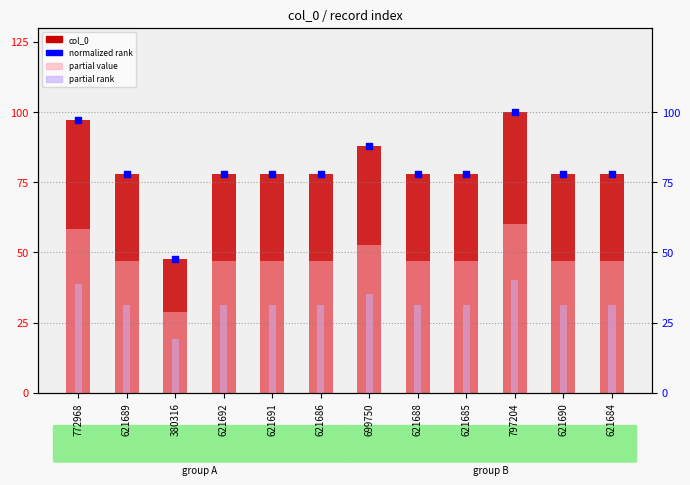

At which category is the sum across all series the highest?

797204